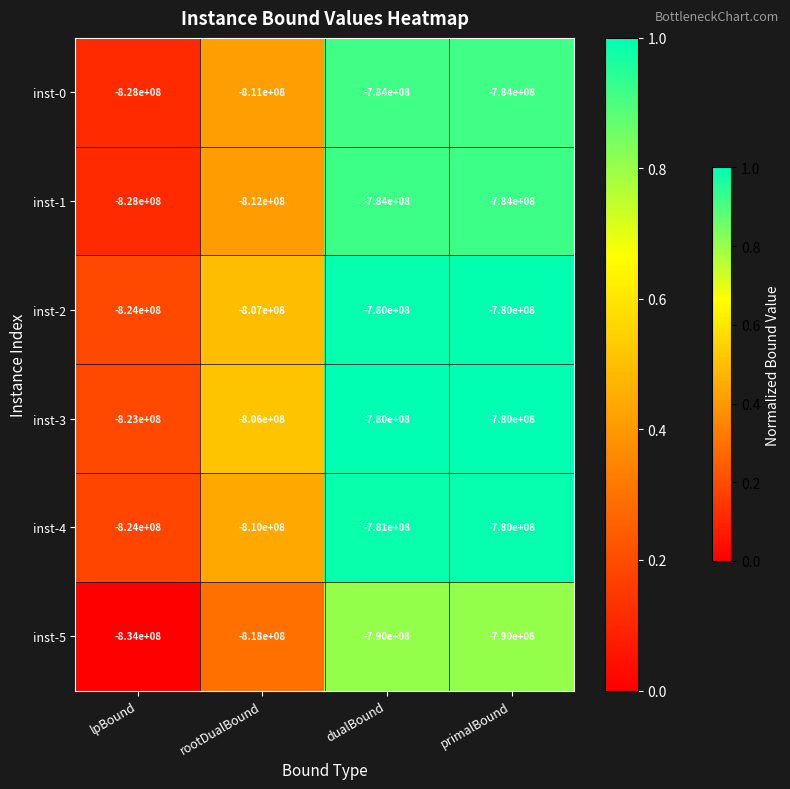

What is the difference between the maximum and minimum values in the inst-0 series?

44000000